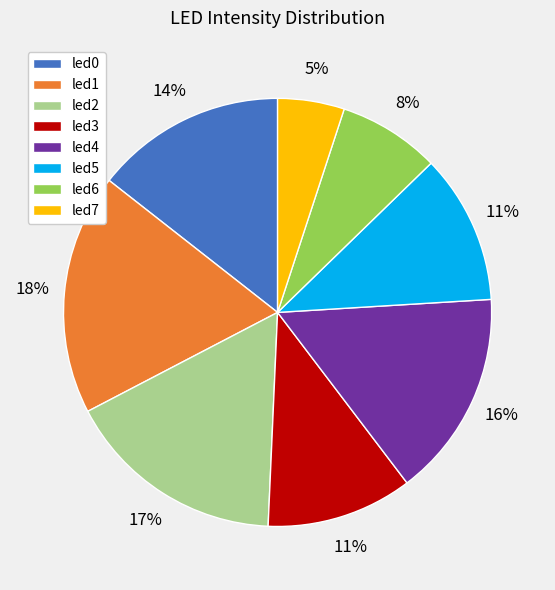

Which has a higher value, led6 or led5?

led5